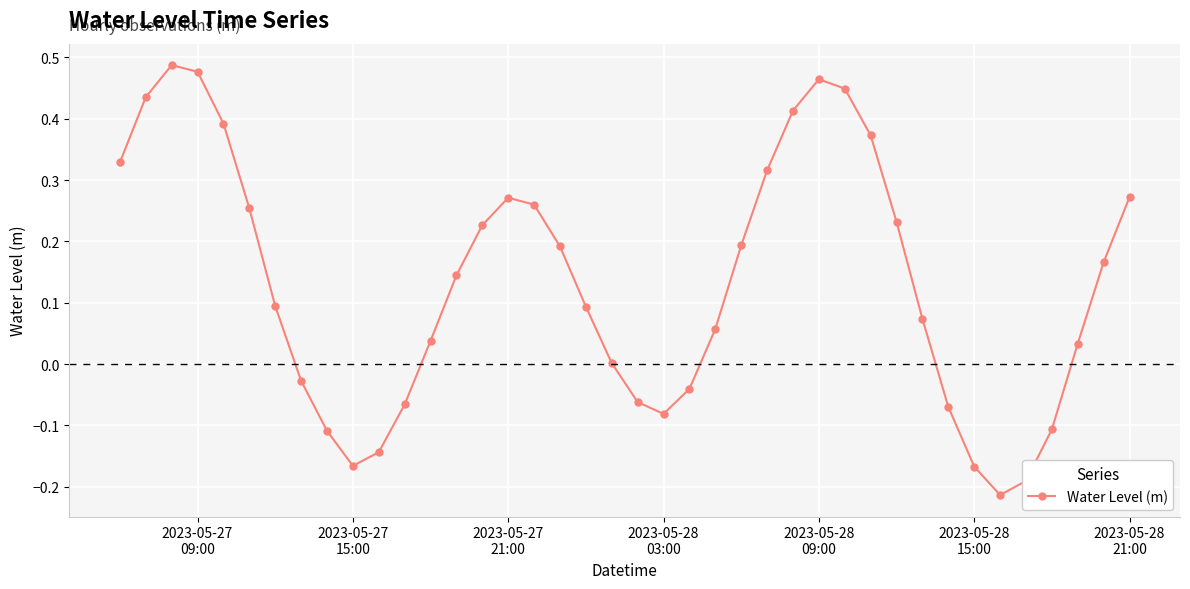

True or false: there are more than 1 points higher than both neighbors.

True